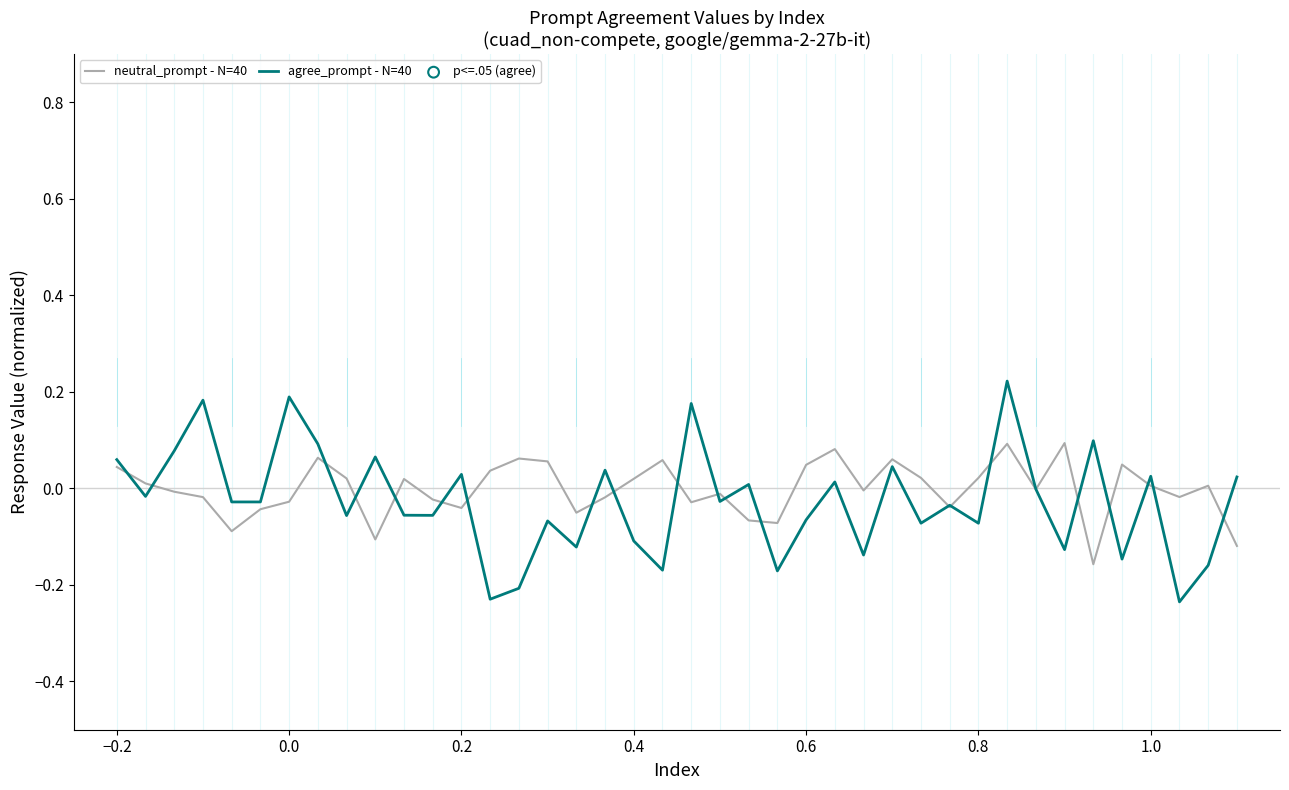

Which series has the widest spread of values?

agree_prompt - N=40